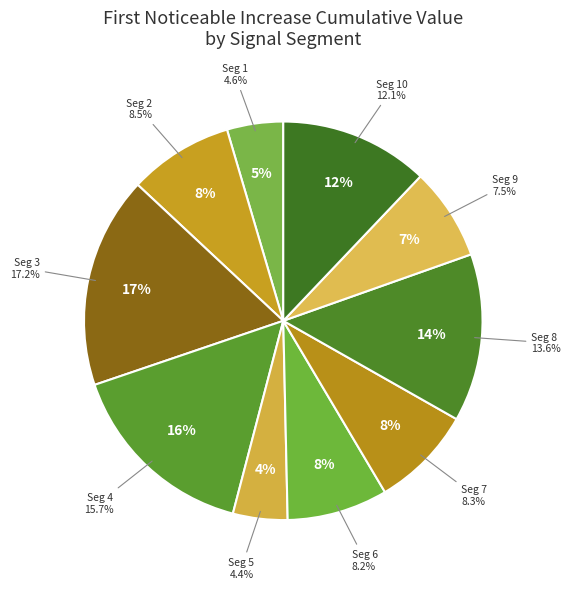

Count the number of slices in the pie.

10